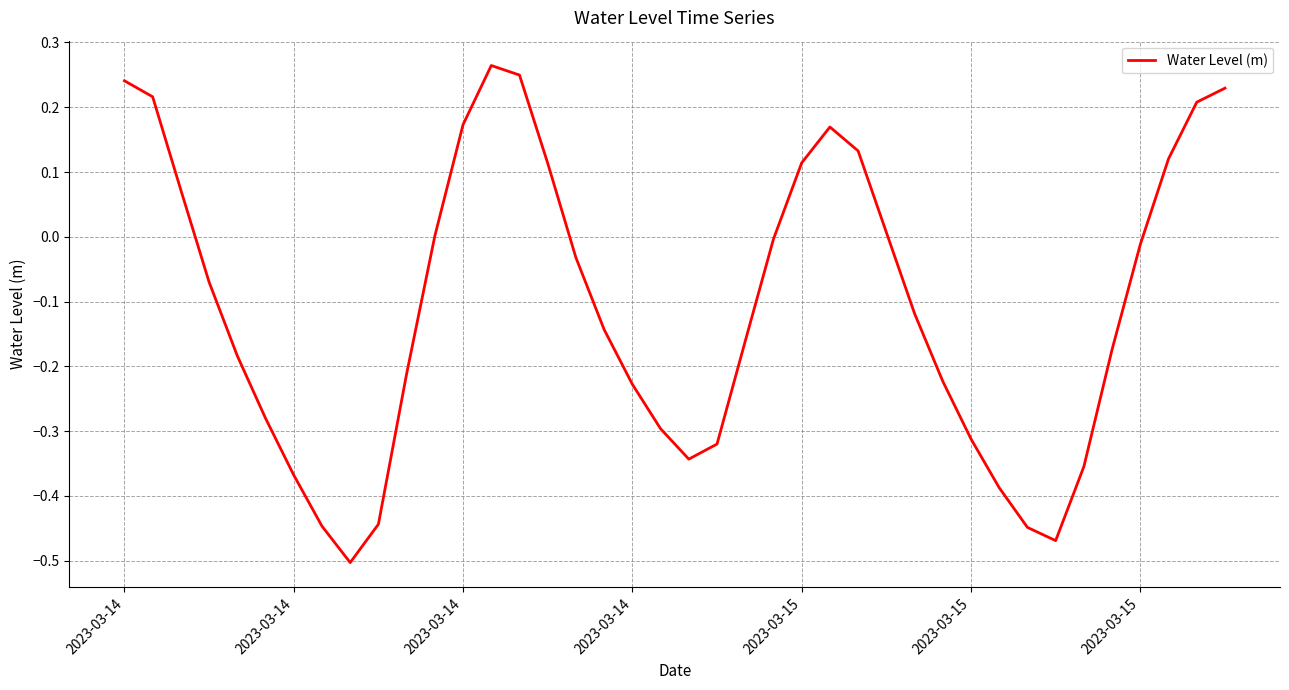

How many interior local peaks (higher than both neighbors) does the data have?

2